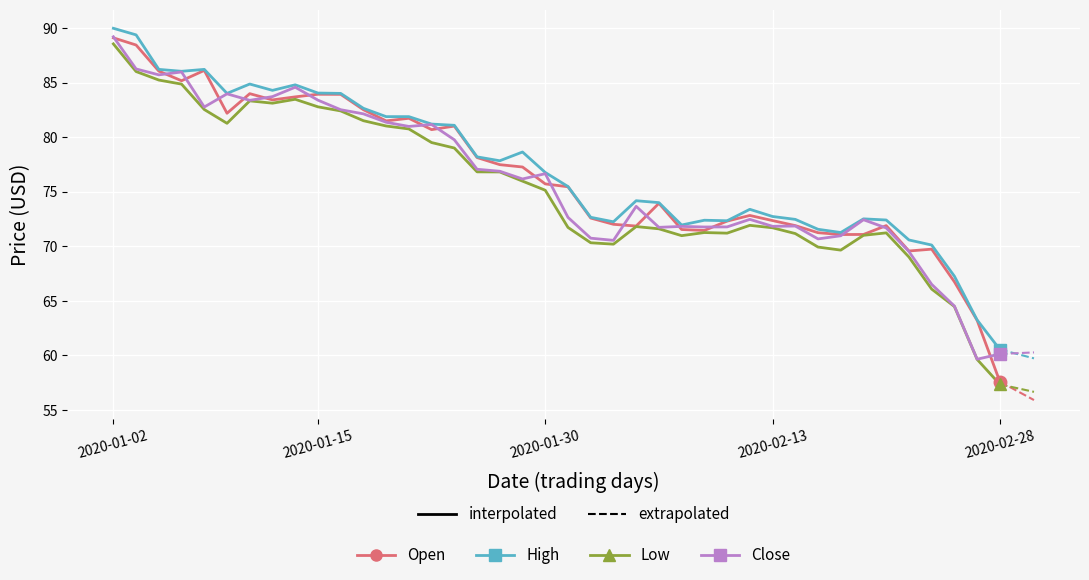

True or false: High and Low intersect in this chart.

False